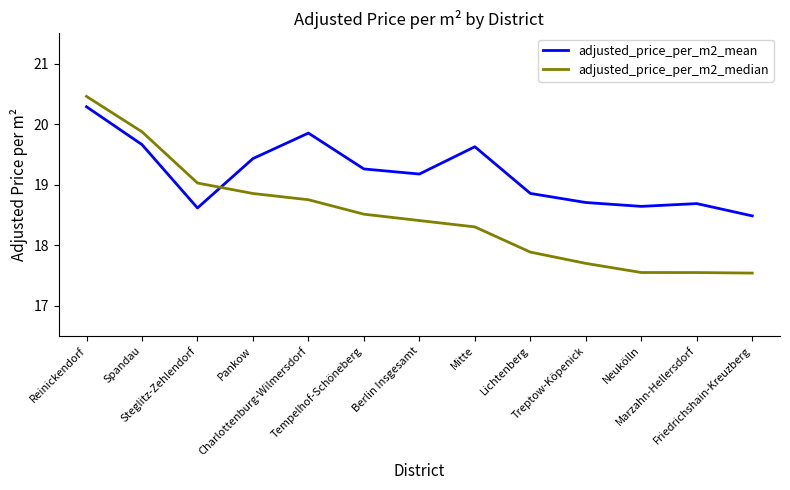

The adjusted_price_per_m2_median series shows 17.5 at Friedrichshain-Kreuzberg. True or false?

True